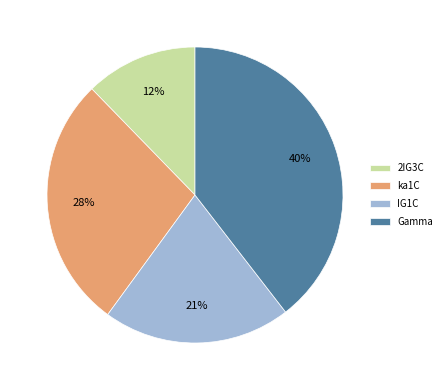

Is there any slice that represents more than half of the pie?

No